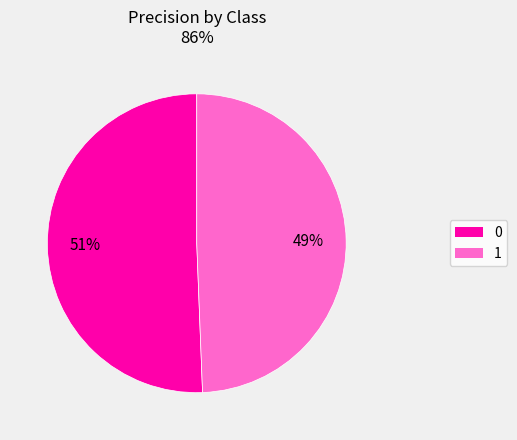

To the nearest percent, what percentage of the pie is 1?

49%